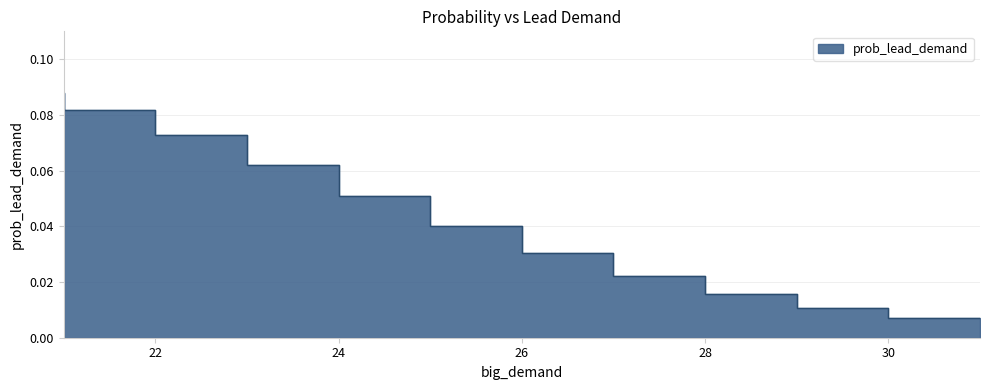

Rank the categories by value from lowest to highest.

31, 30, 29, 28, 27, 26, 25, 24, 23, 22, 21